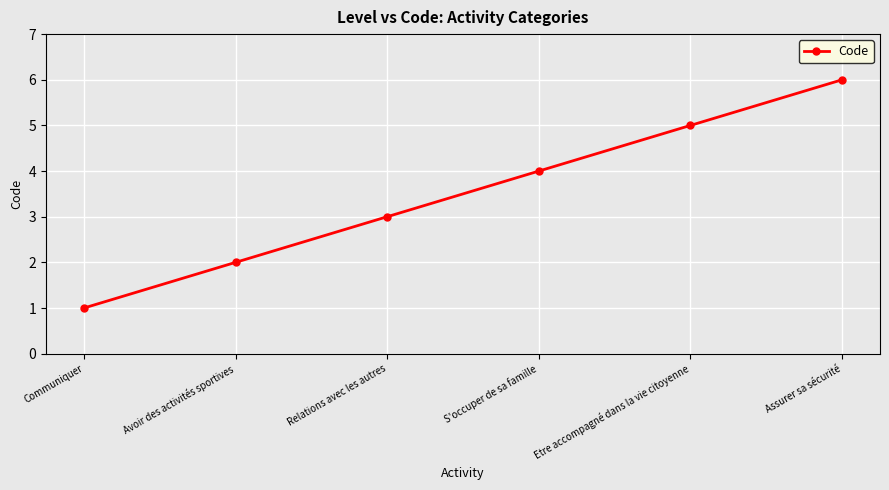

Reading left to right, what are all the values shown in this chart?

1	2	3	4	5	6